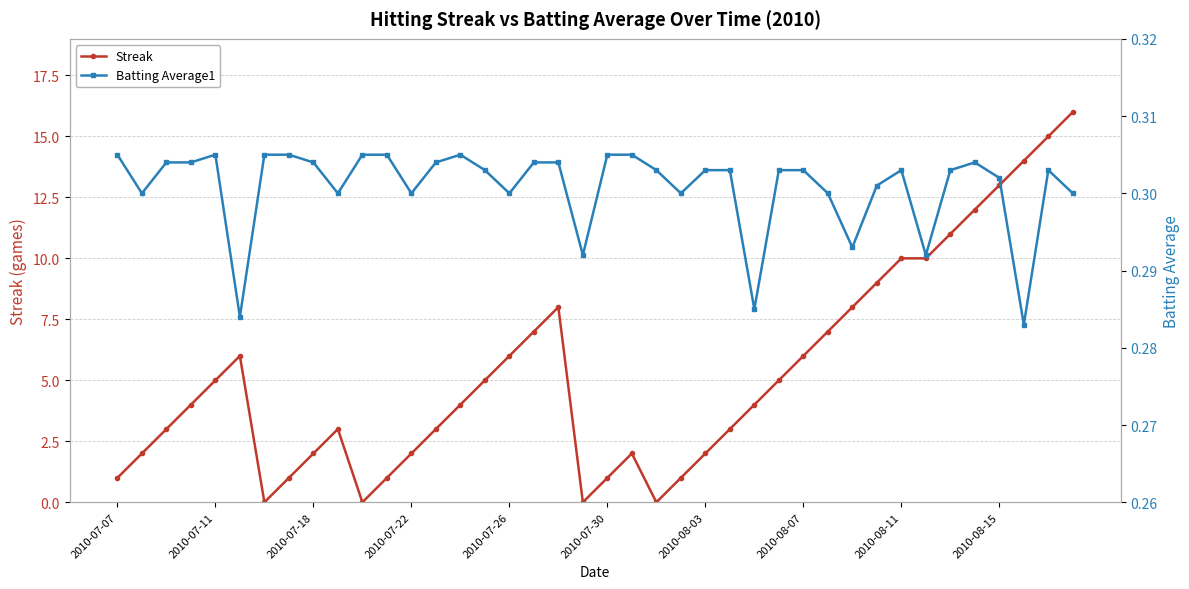

Which series has the largest total across all categories?

Streak